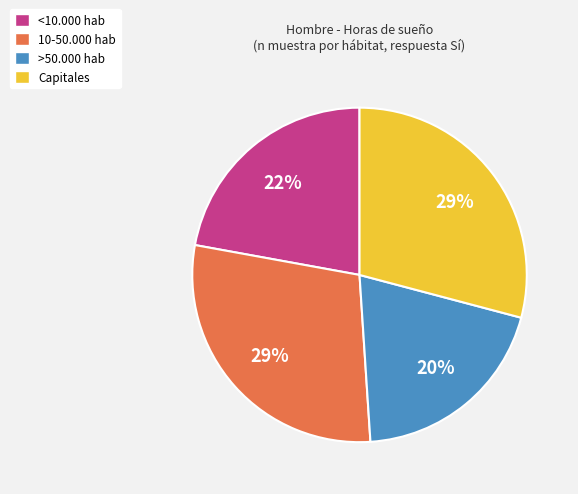

What percentage is the Capitales slice, to the nearest percent?

29%